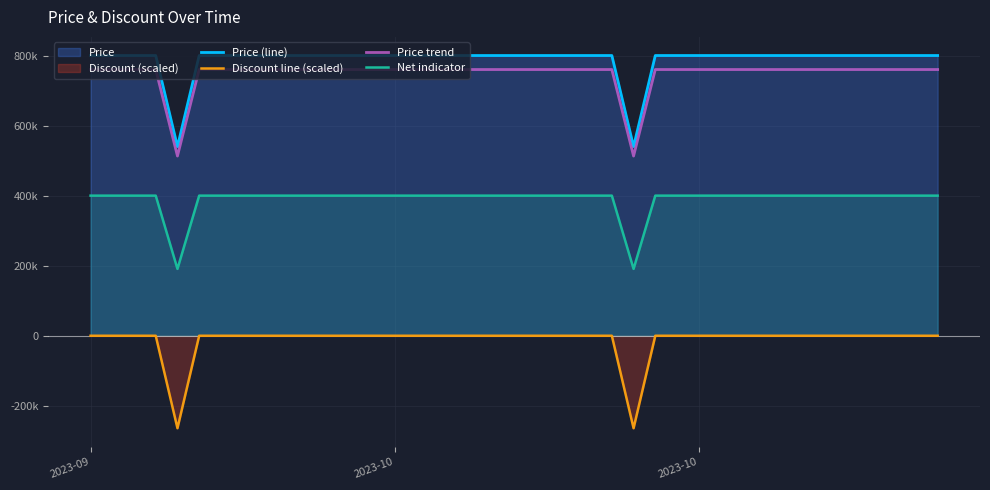

Does the chart display data point markers on the line(s)?

No